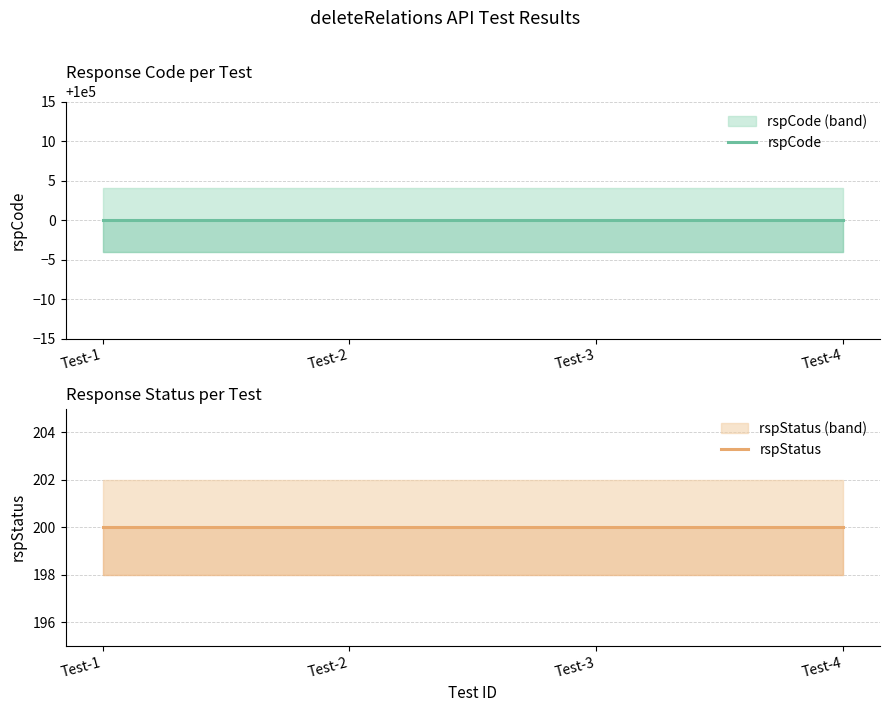

How many data points does each series have?

4